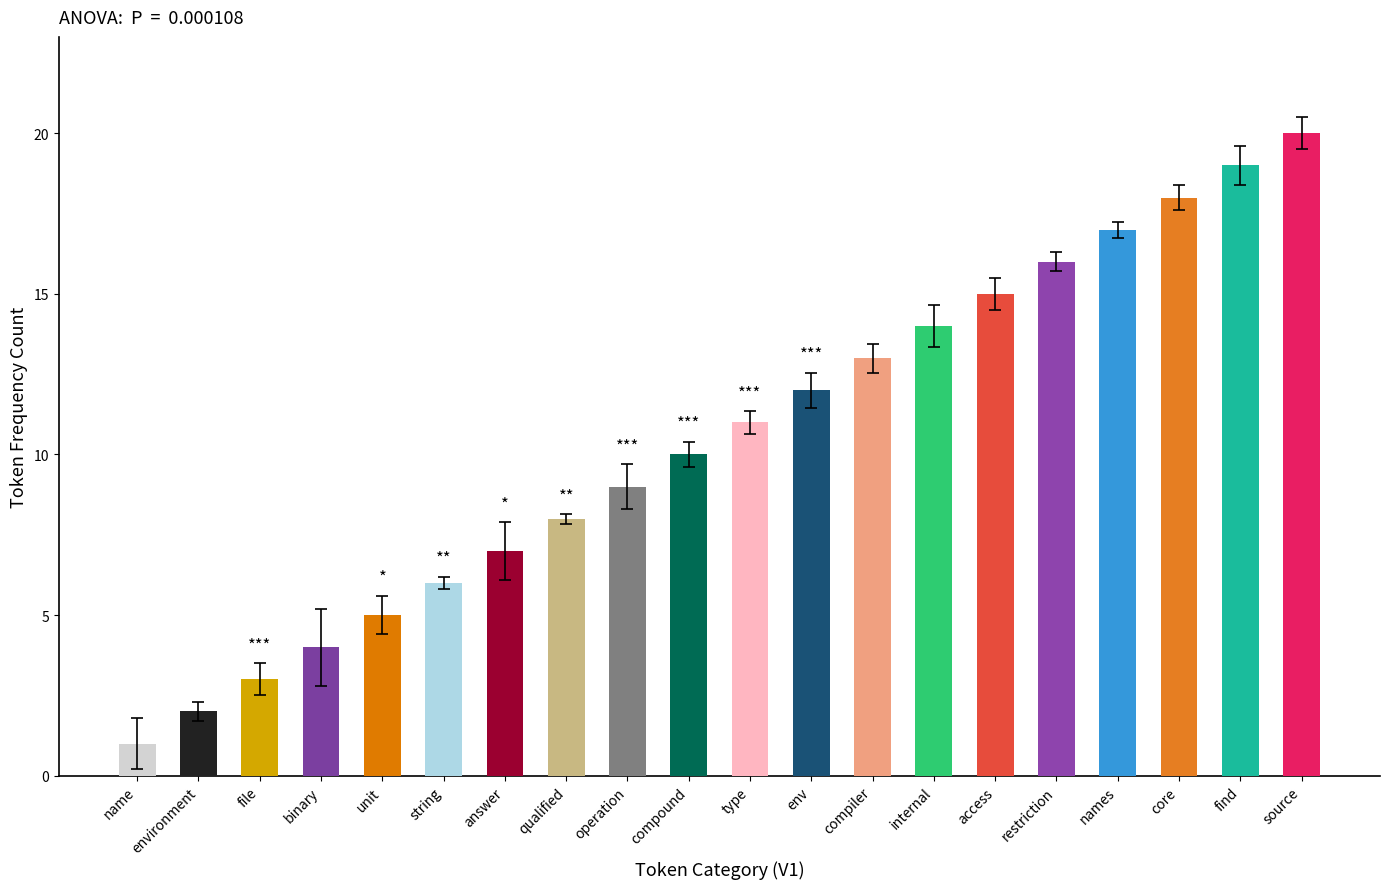

Where does the data first go above 11?

env